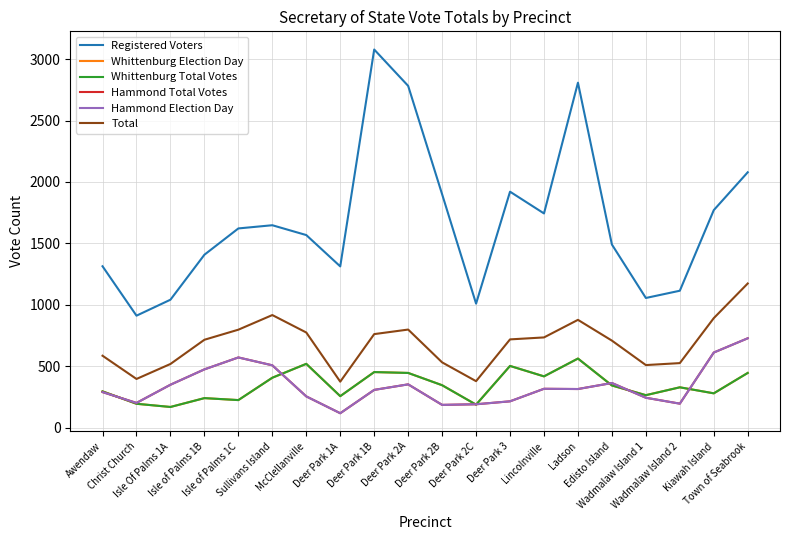

What is the average value of the Registered Voters series?

1679